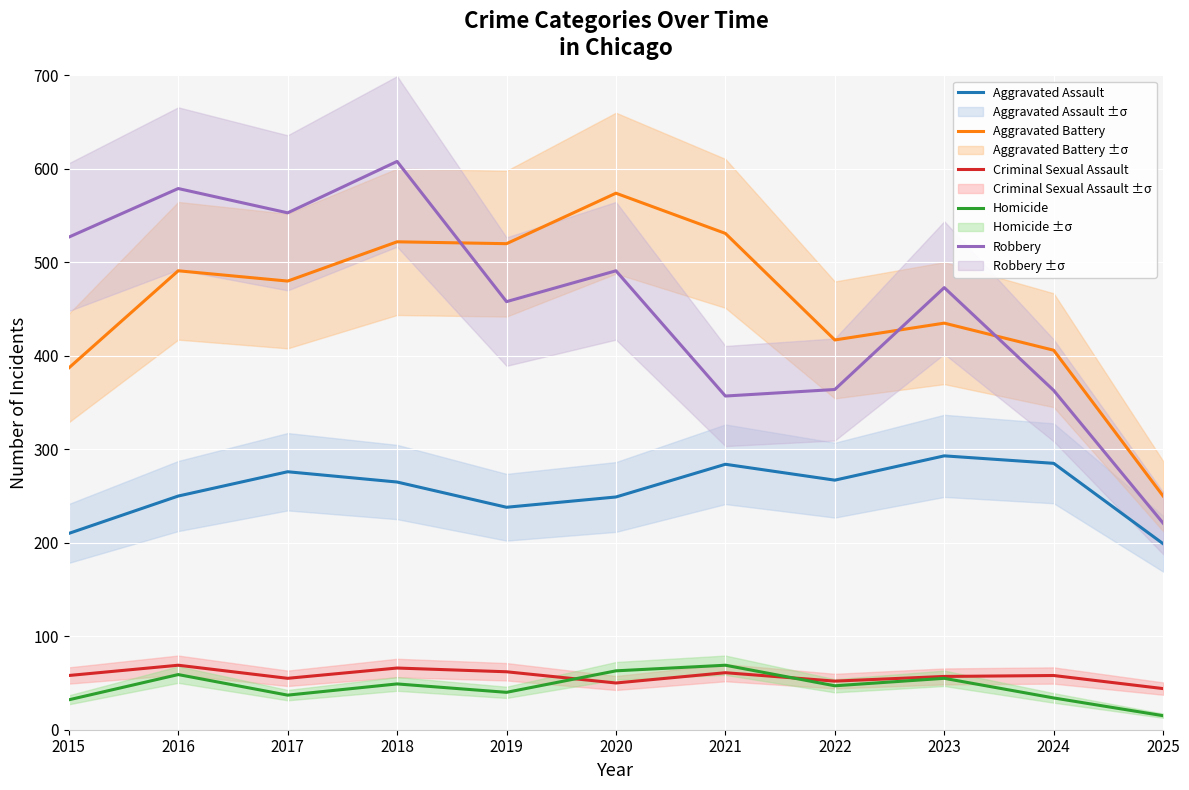

At which label does Aggravated Assault first exceed 265?

2017